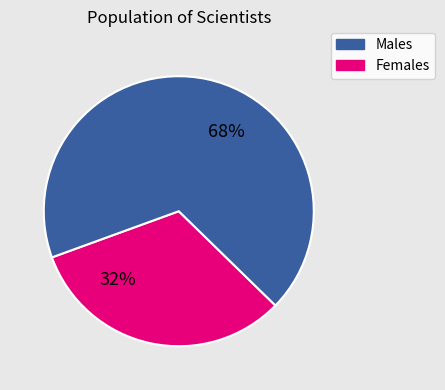

To the nearest percent, what is the difference between the largest and smallest slice percentages?

36%